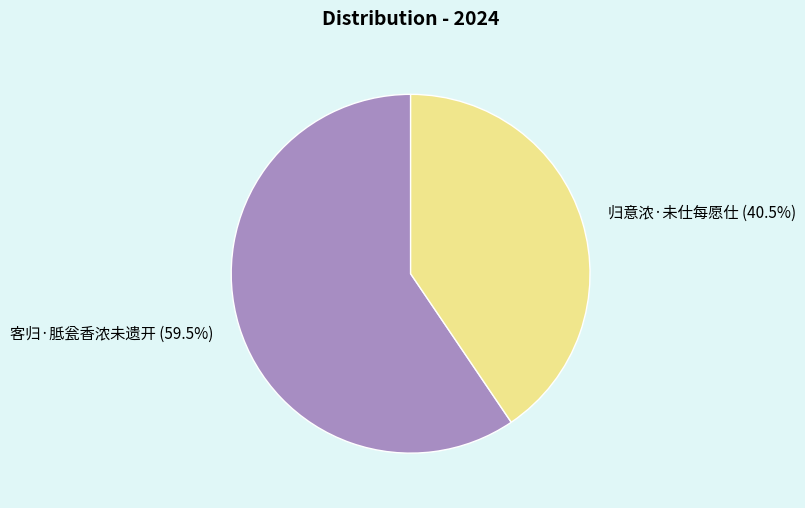

Which has a higher value, 客归·胝瓮香浓未遗开 or 归意浓·未仕每愿仕?

客归·胝瓮香浓未遗开